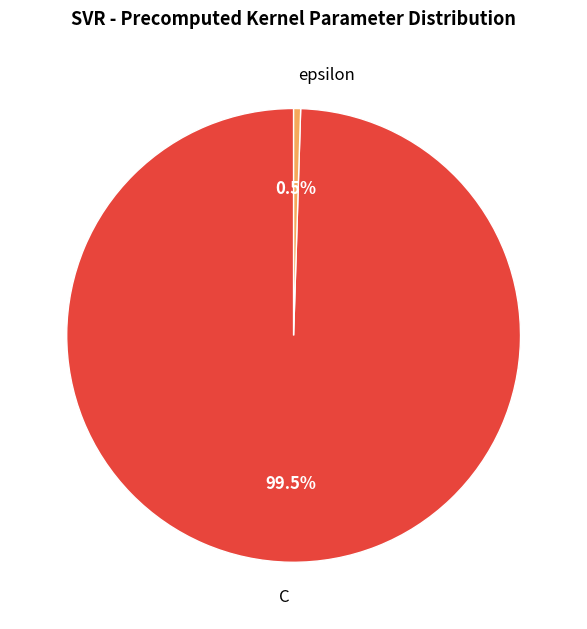

Combined, do epsilon and C account for over 50%?

Yes